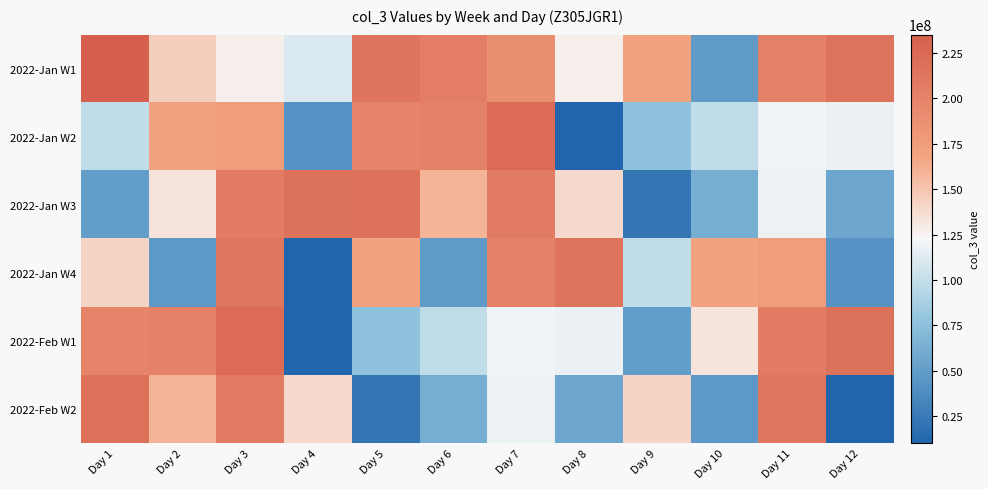

Reading left to right, transcribe all the data shown in this chart.

2022-Jan W1: Day 1=235004440	Day 2=144269152	Day 3=127724016	Day 4=110418456	Day 5=213468248	Day 6=204597432	Day 7=189446960	Day 8=127594760	Day 9=169423352	Day 10=48445432	Day 11=202150936	Day 12=214881608
2022-Jan W2: Day 1=98588008	Day 2=169337272	Day 3=174701256	Day 4=42575088	Day 5=199080048	Day 6=200927304	Day 7=223061904	Day 8=10637504	Day 9=77110112	Day 10=98646216	Day 11=119909984	Day 12=116807672
2022-Jan W3: Day 1=50208280	Day 2=132469512	Day 3=206562864	Day 4=217103856	Day 5=217525832	Day 6=159446544	Day 7=207829296	Day 8=138897864	Day 9=21851568	Day 10=61775088	Day 11=117816736	Day 12=55941664
2022-Jan W4: Day 1=141616152	Day 2=46803336	Day 3=212869376	Day 4=10445320	Day 5=169423352	Day 6=48445432	Day 7=202150936	Day 8=214881608	Day 9=98588008	Day 10=169337272	Day 11=174701256	Day 12=42575088
2022-Feb W1: Day 1=199080048	Day 2=200927304	Day 3=223061904	Day 4=10637504	Day 5=77110112	Day 6=98646216	Day 7=119909984	Day 8=116807672	Day 9=50208280	Day 10=132469512	Day 11=206562864	Day 12=217103856
2022-Feb W2: Day 1=217525832	Day 2=159446544	Day 3=207829296	Day 4=138897864	Day 5=21851568	Day 6=61775088	Day 7=117816736	Day 8=55941664	Day 9=141616152	Day 10=46803336	Day 11=212869376	Day 12=10445320